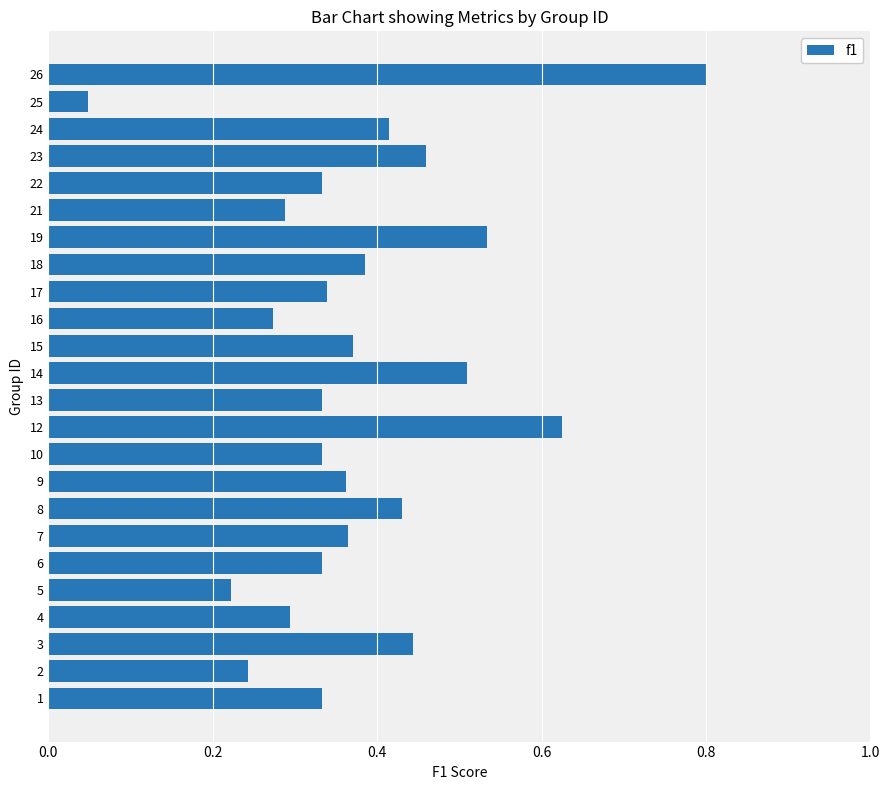

How many bars are there in total?

24